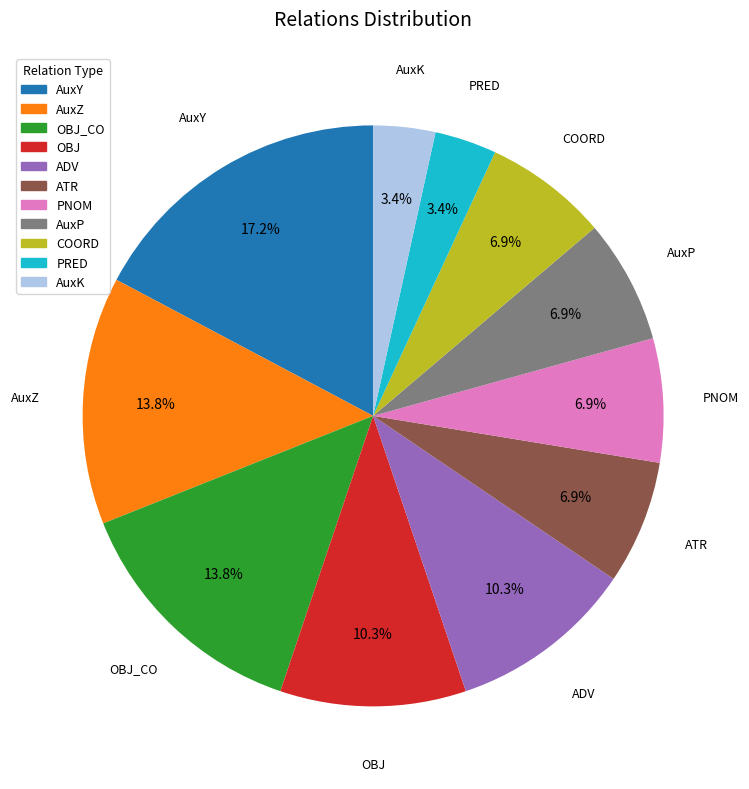

Which slice is the largest?

AuxY